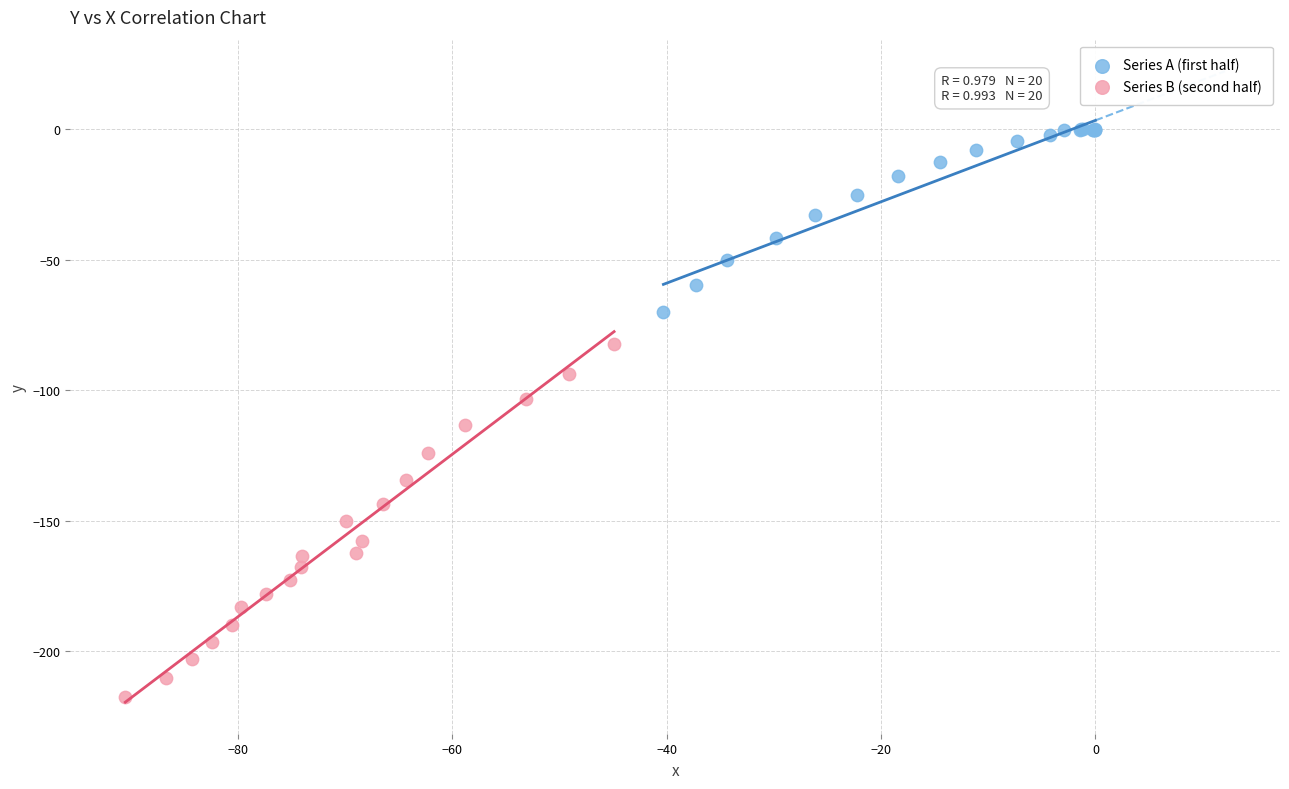

What are all the series names shown in the legend?

Series A (first half), Series B (second half)